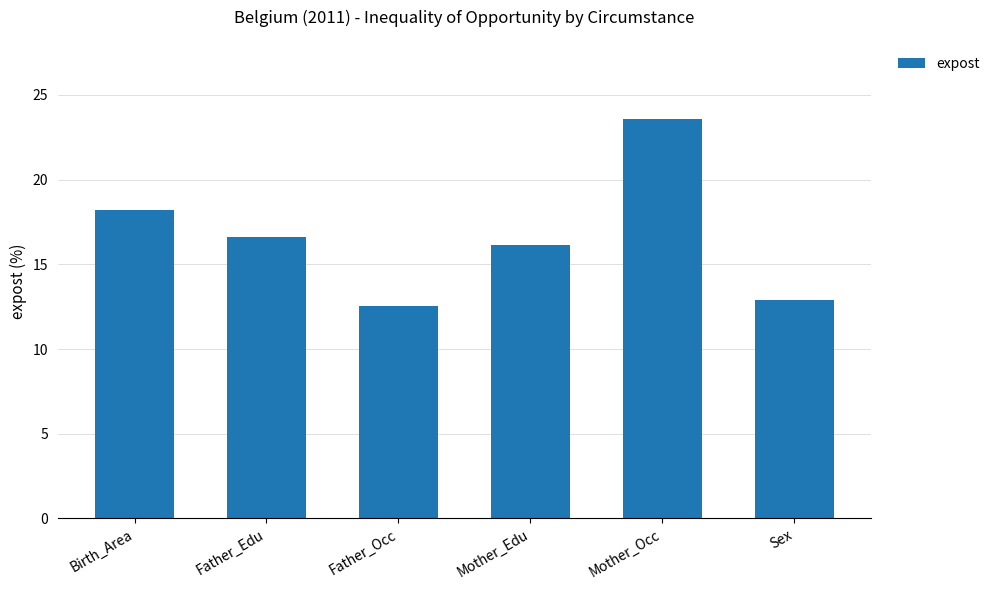

What is the difference between the second highest and second lowest values?

5.3